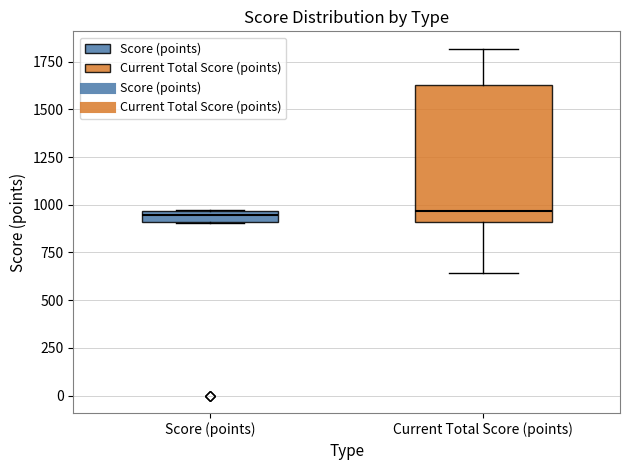

Where does the lower whisker of the box for Current Total Score (points) end on the y-axis? The values are not printed on the chart, so give them approximately, as read against the axis.

650